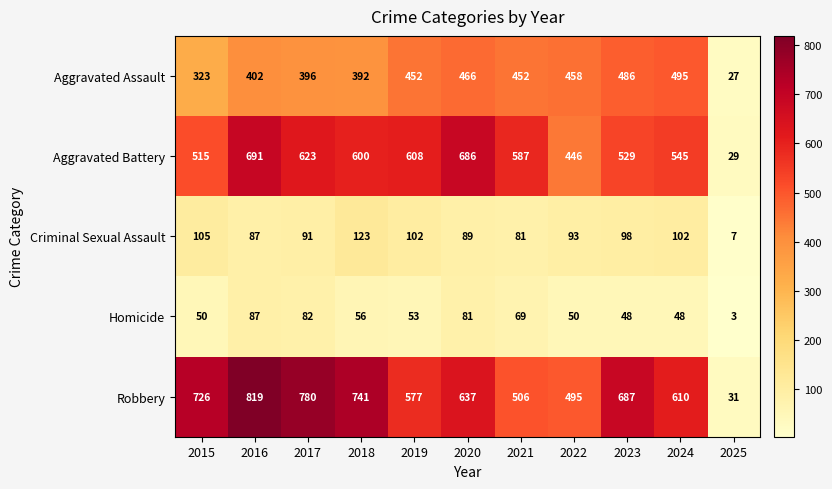

At which label is Criminal Sexual Assault closest to 65?

2021